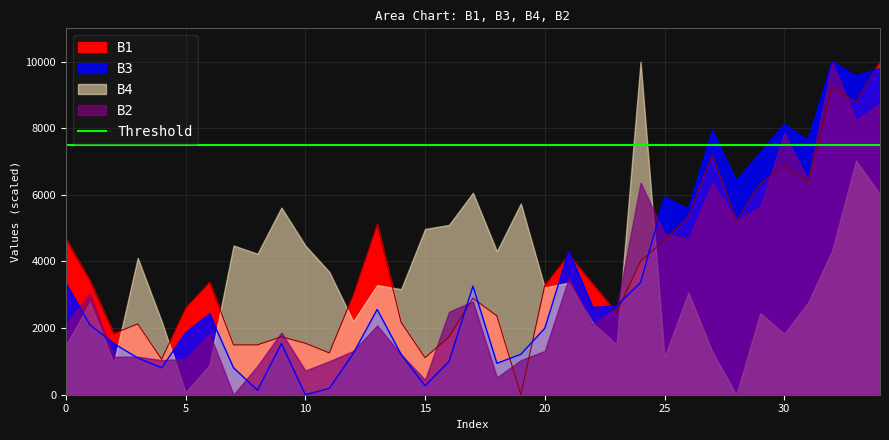

What is the sum of all B1 values?

132367.1